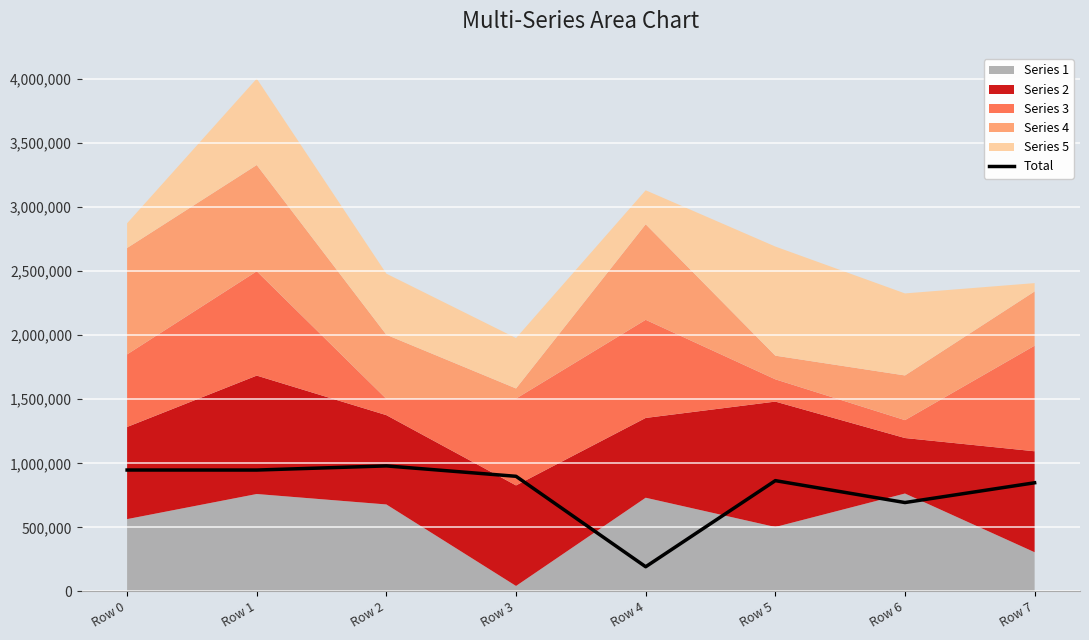

Reading left to right, extract all data points from this chart.

Row 0=947783	Row 1=947585	Row 2=979924	Row 3=898727	Row 4=192894	Row 5=864910	Row 6=693970	Row 7=848243